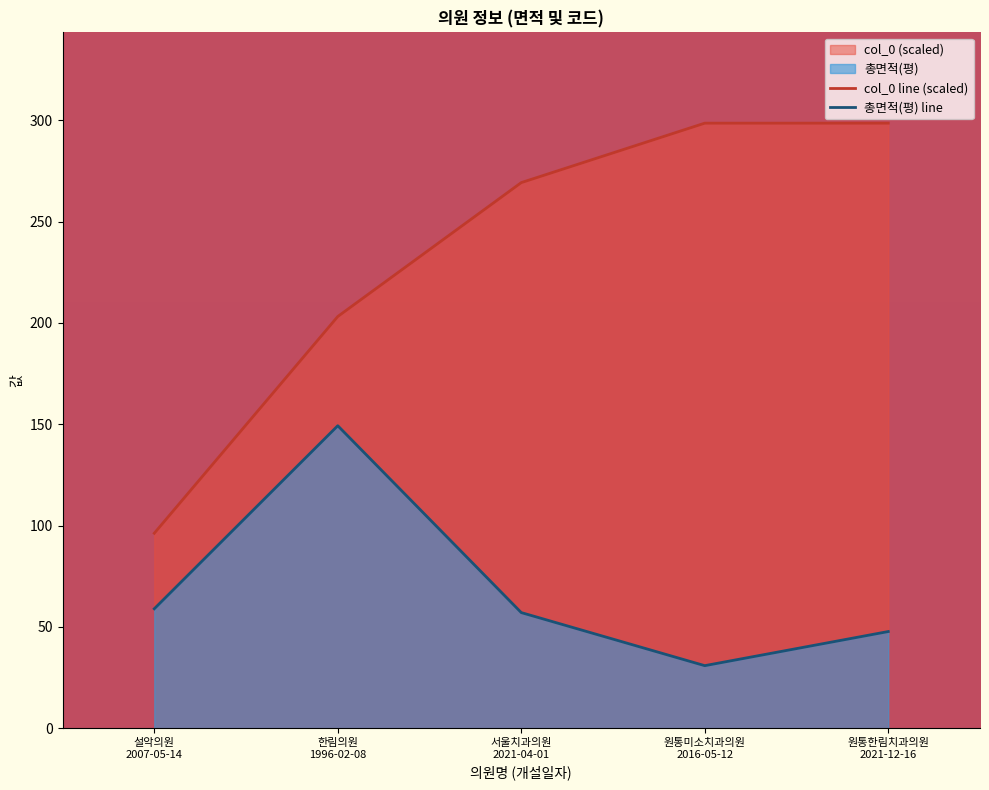

What is the sum of the 총면적(평) values at 서울치과의원
2021-04-01 and 원통미소치과의원
2016-05-12?

88.0